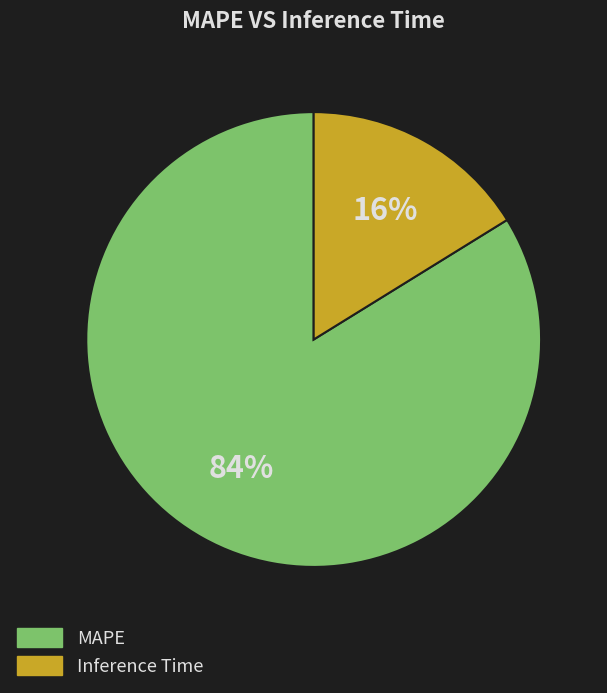

What is the ratio of the value at MAPE to the value at Inference Time?

5.2